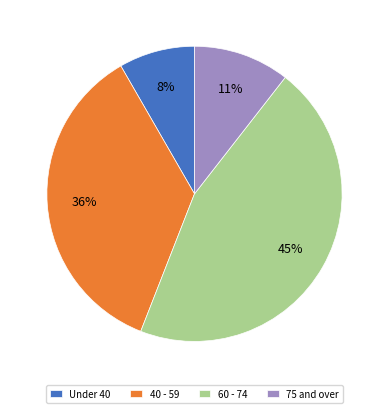

What percentage is the 40 - 59 slice, to the nearest percent?

36%